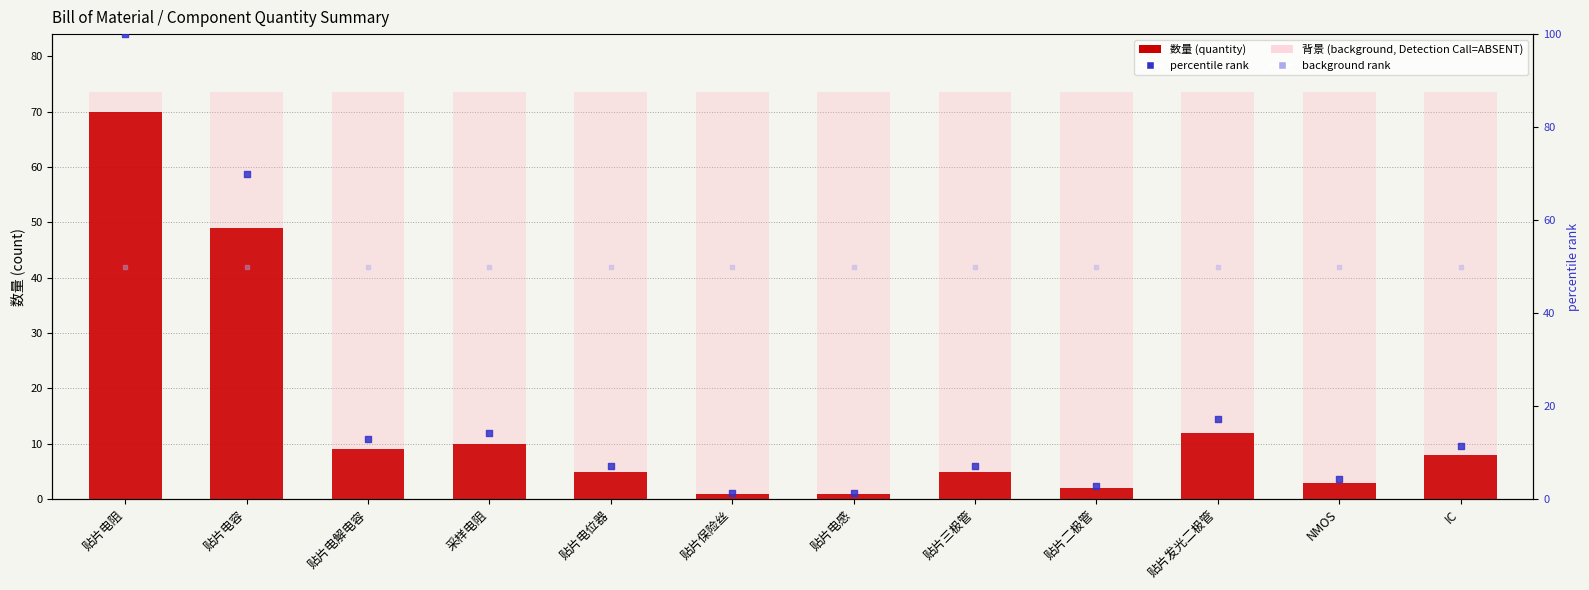

Which series reaches the maximum Y coordinate?

percentile rank